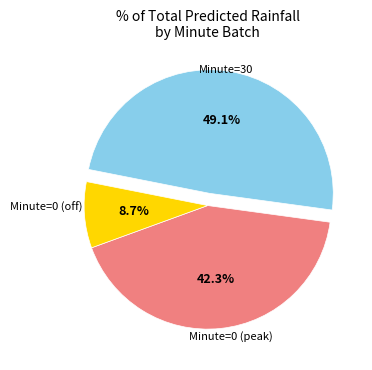

Is there a majority slice in this chart?

No